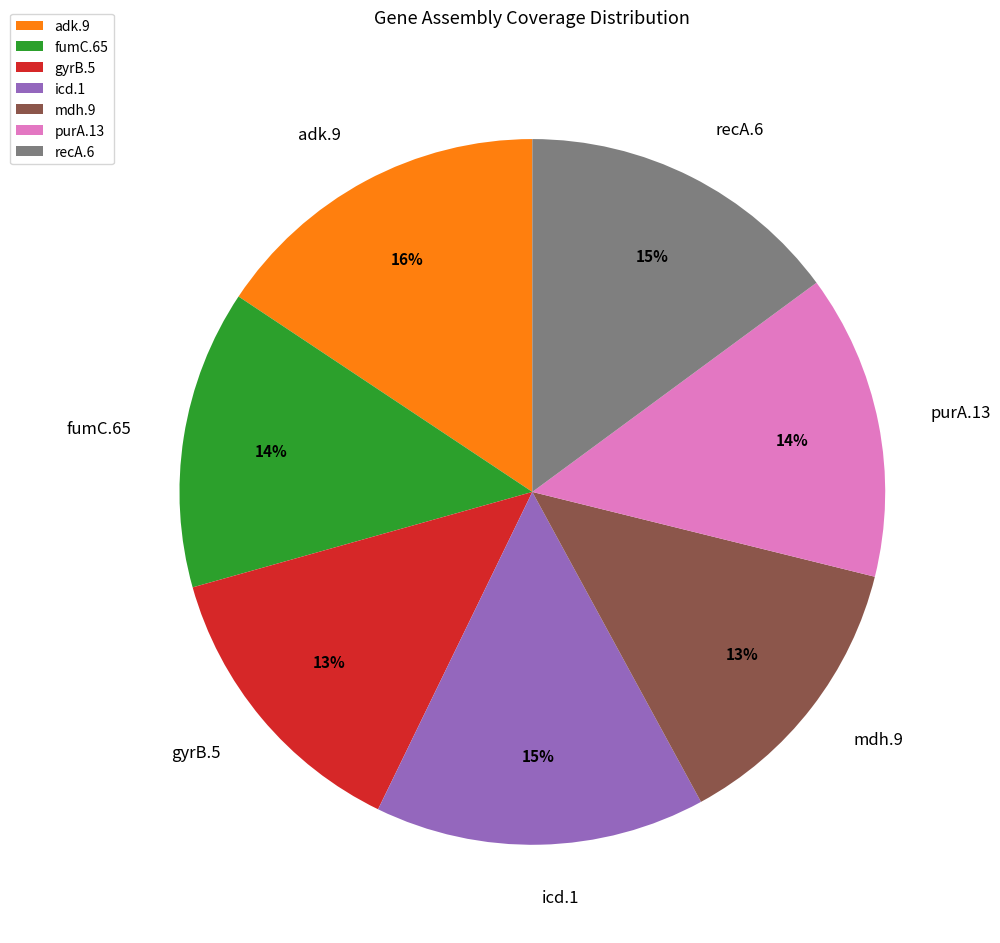

Combined, do fumC.65 and purA.13 account for over 50%?

No